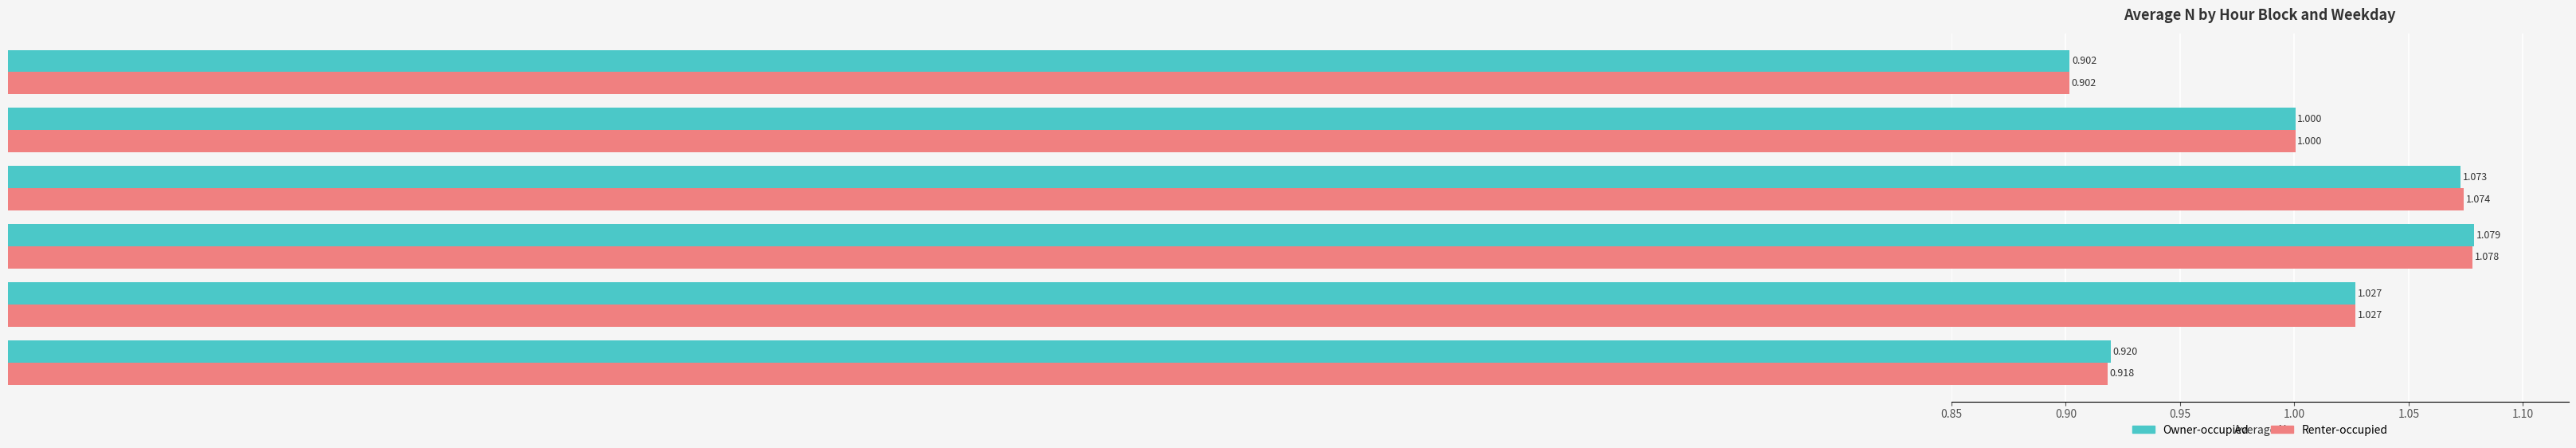

Which series has the largest total across all categories?

Owner-occupied